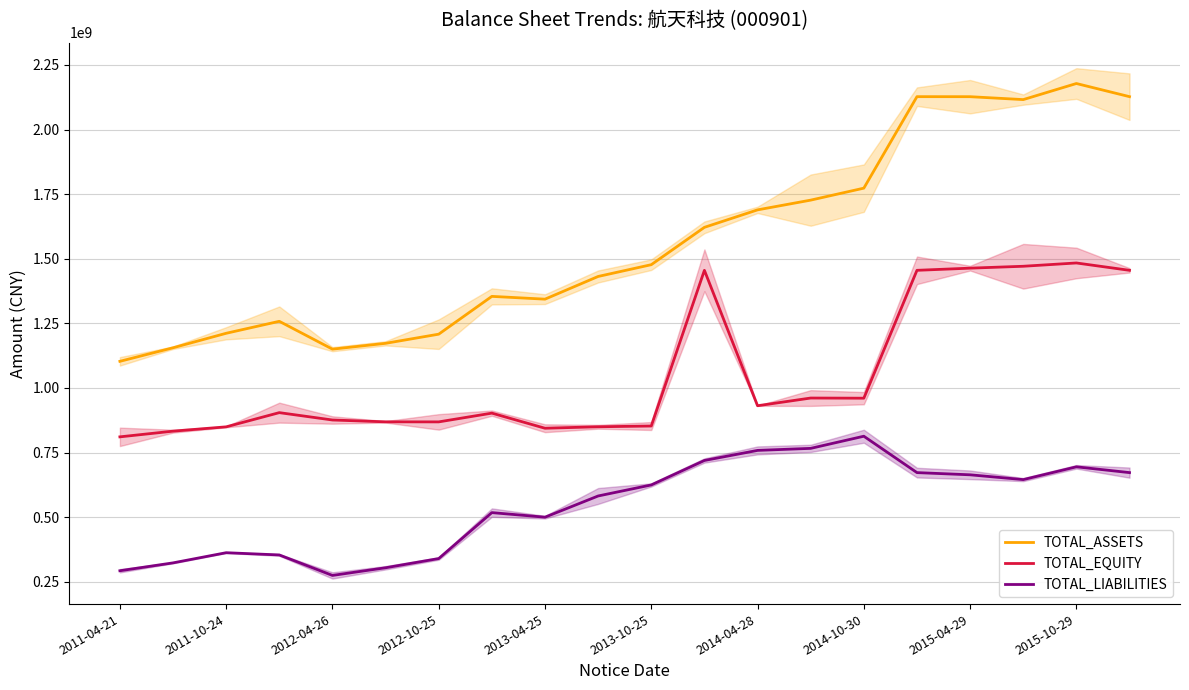

Is it true that TOTAL_EQUITY equals 1984531594.8 at 11?

False